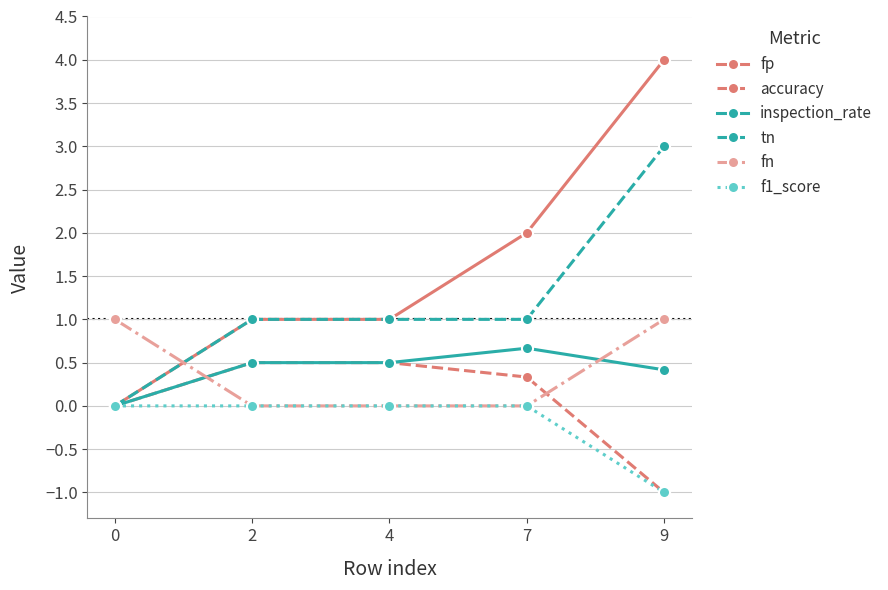

Which series changed the most between 4 and 7?

fp